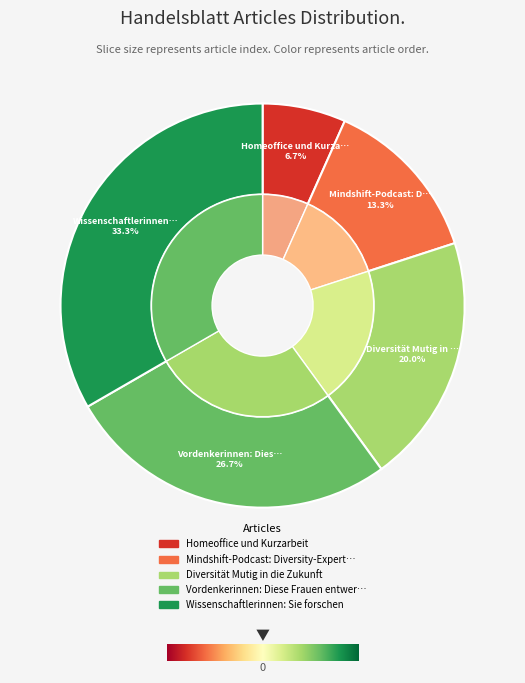

To the nearest percent, what portion does Homeoffice und Kurzarbeit represent?

7%